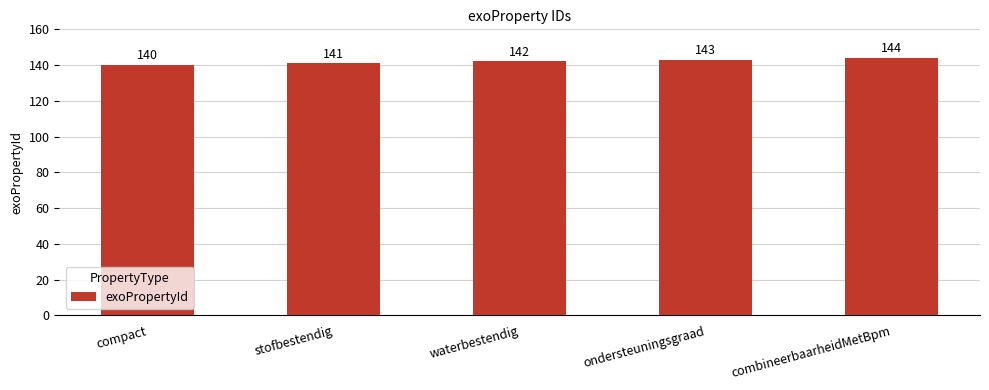

How many data points are less than 142?

2